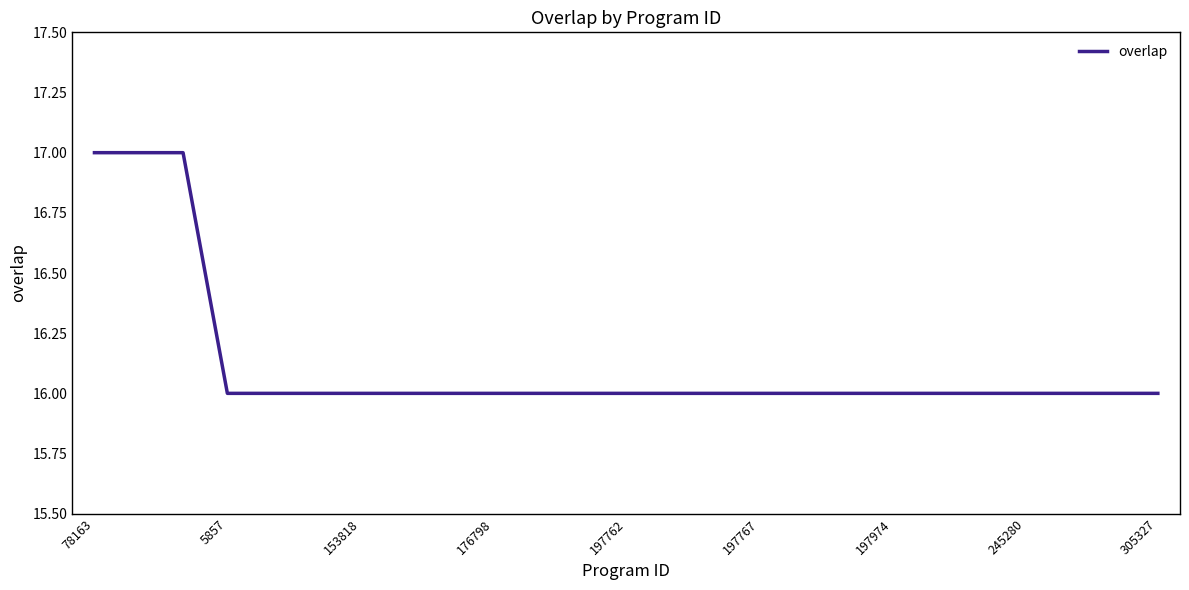

Is this an area chart (filled region under the line)?

No